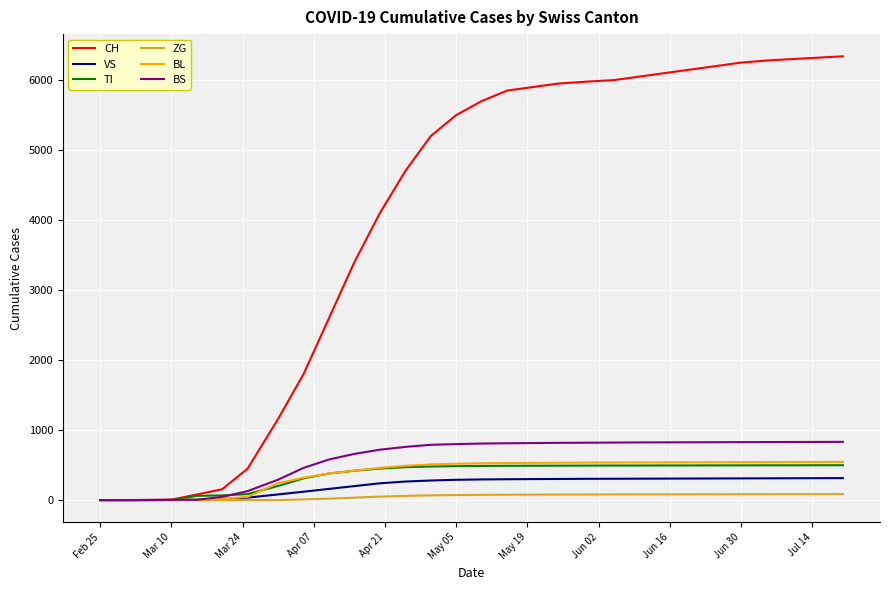

Is this an area chart (filled region under the line)?

No